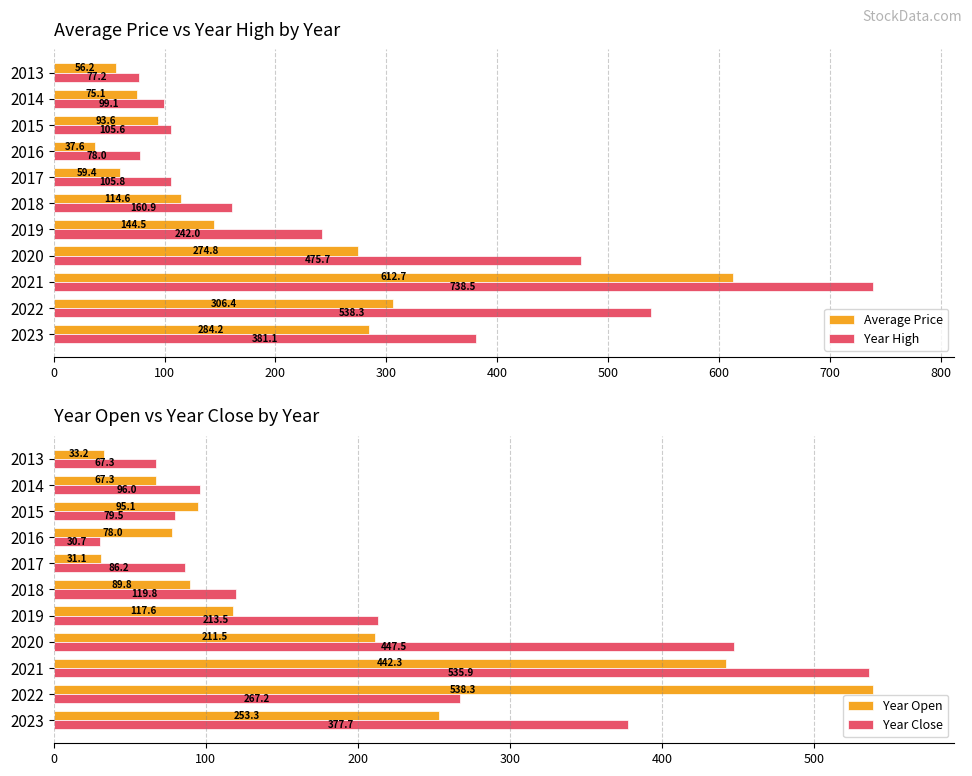

Which series changed the most between 600 and 10?

Year High